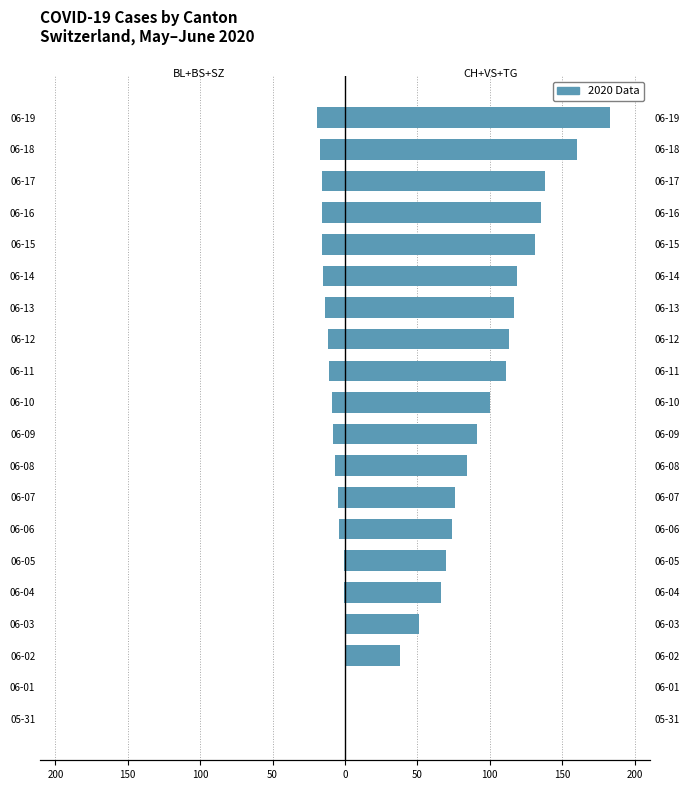

True or false: CH+VS+TG has a value of 126 at 06-05.

False